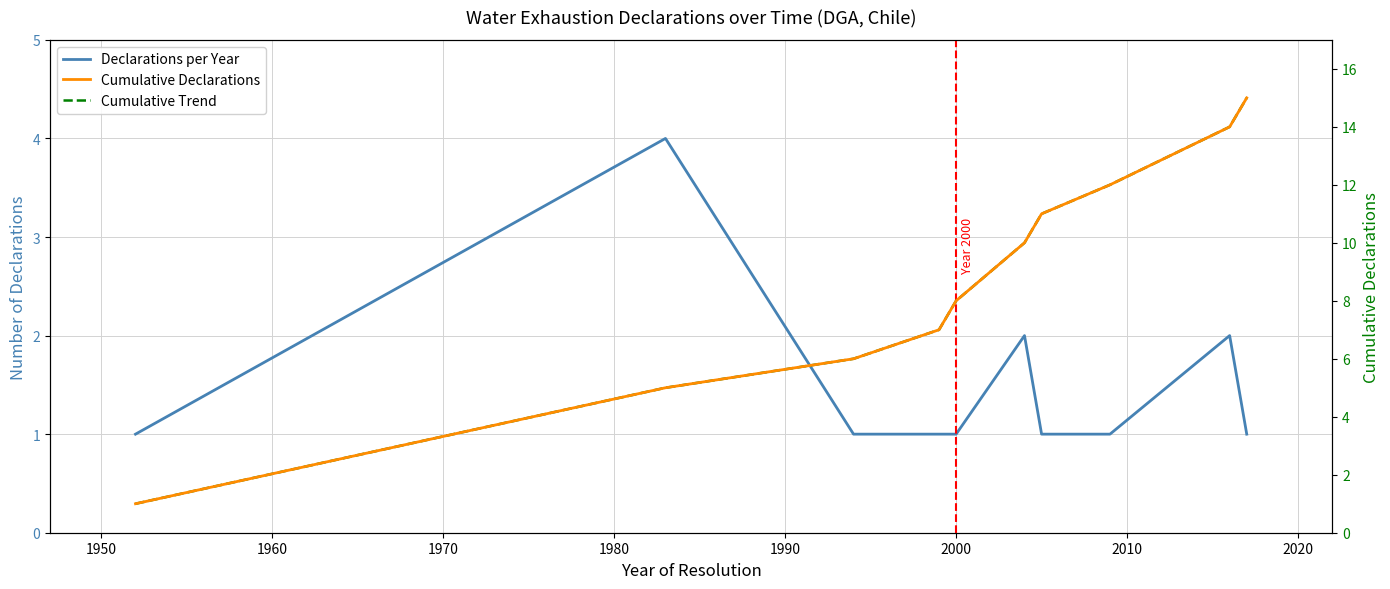

Does the chart display data point markers on the line(s)?

No